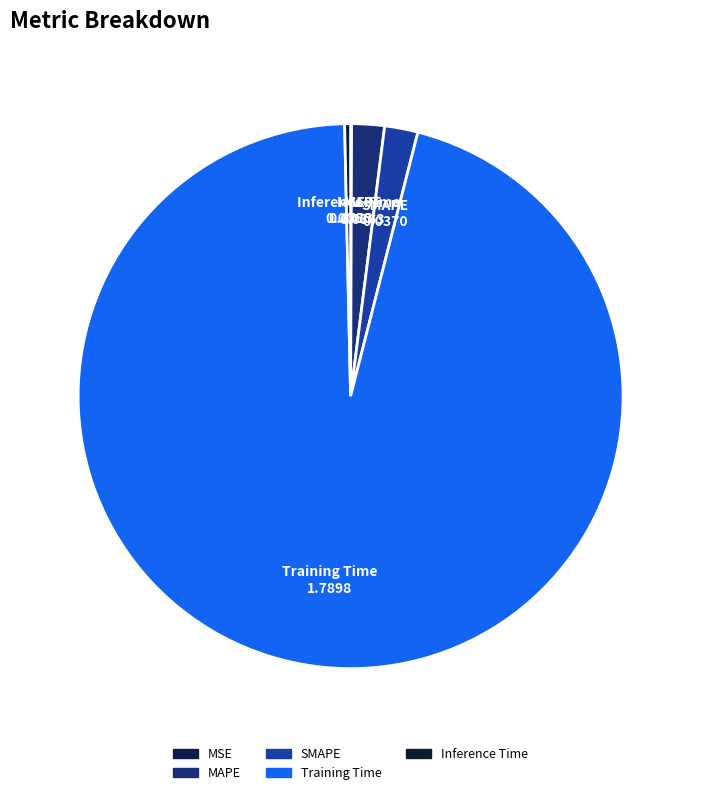

Between Inference Time and SMAPE, which is larger?

SMAPE